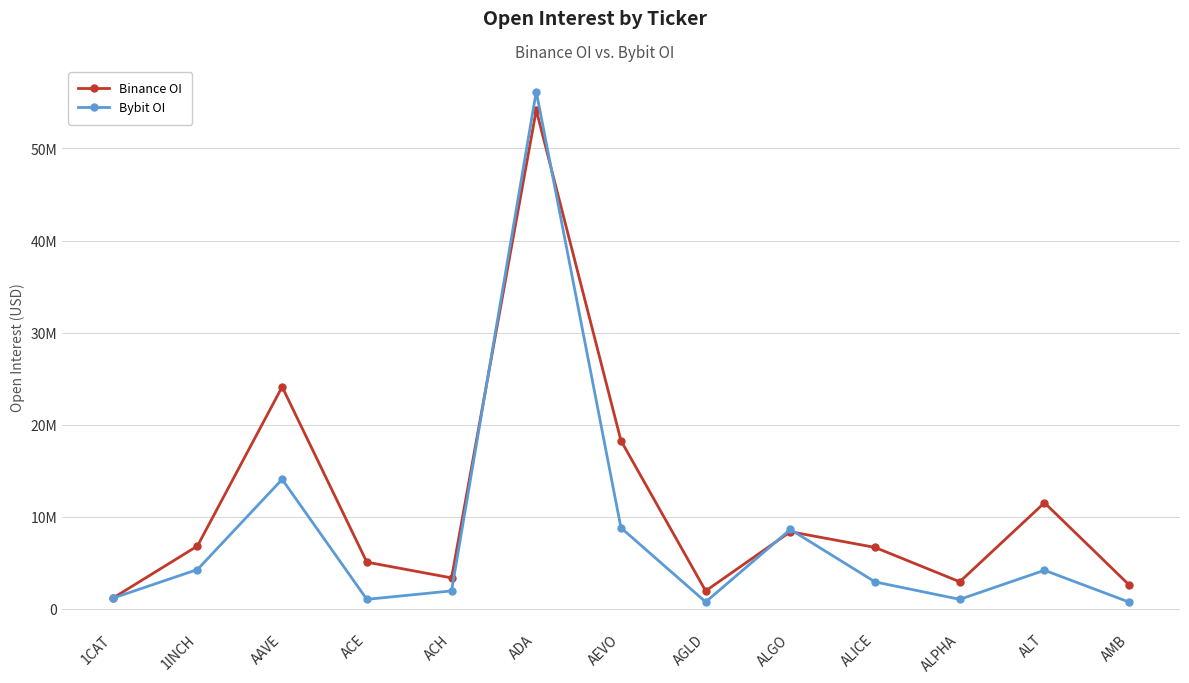

Is this an area chart (filled region under the line)?

No